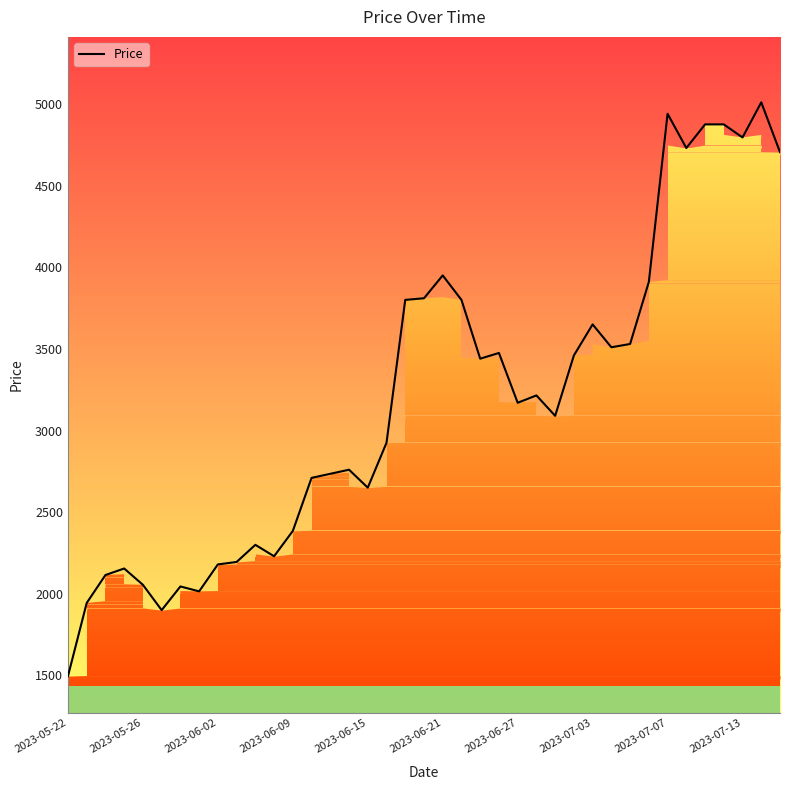

What is the minimum value shown in the chart?

1496